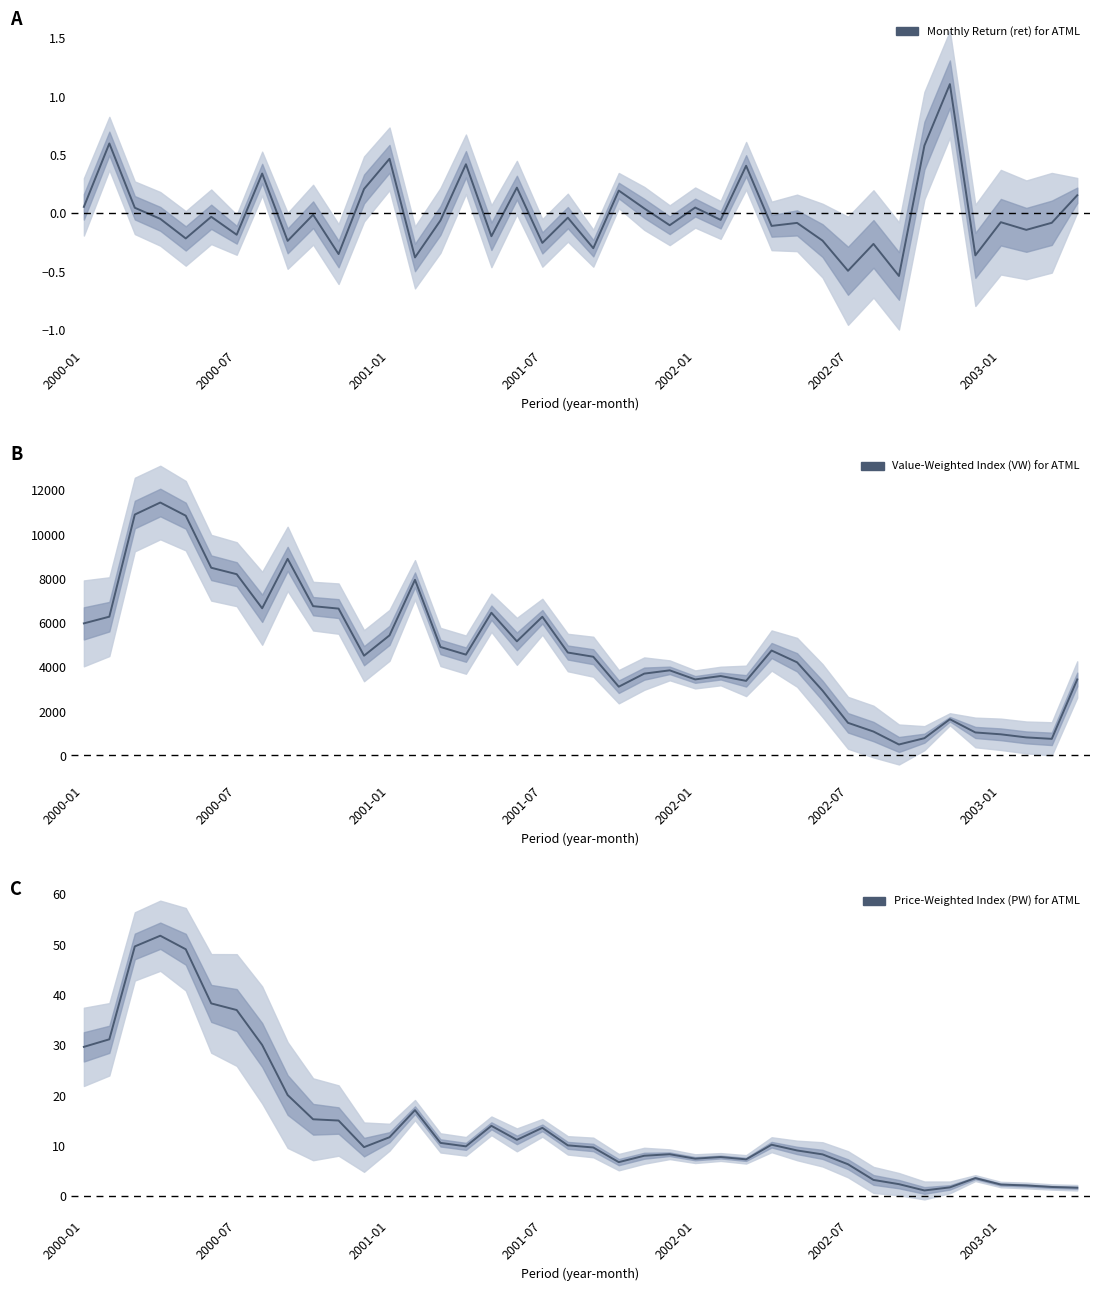

True or false: Price-Weighted Index (PW) for ATML has more than 0 interior local peaks.

True